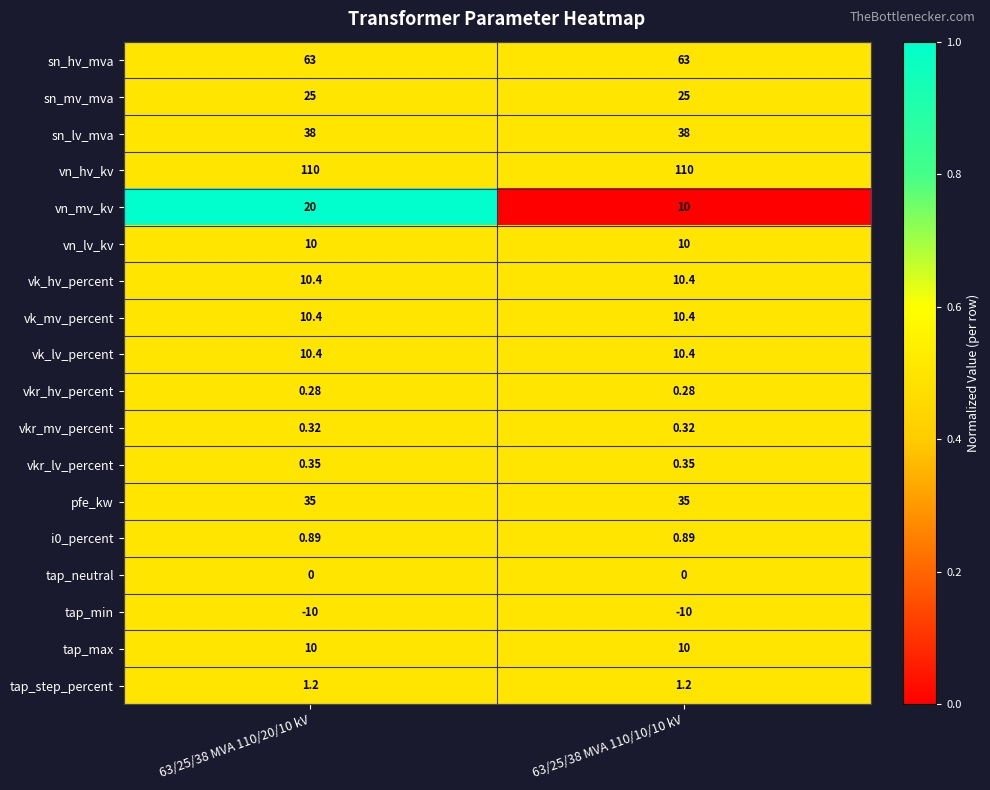

Is the value of vk_lv_percent at 63/25/38 MVA 110/10/10 kV greater than the value of vn_hv_kv at 63/25/38 MVA 110/10/10 kV?

No